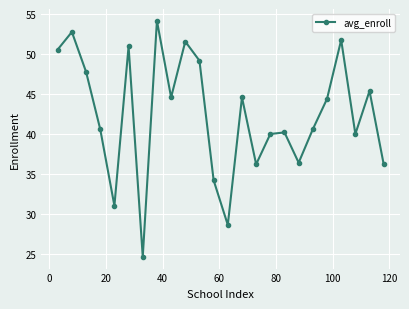

What is the value of the 14th point from the left?

44.6